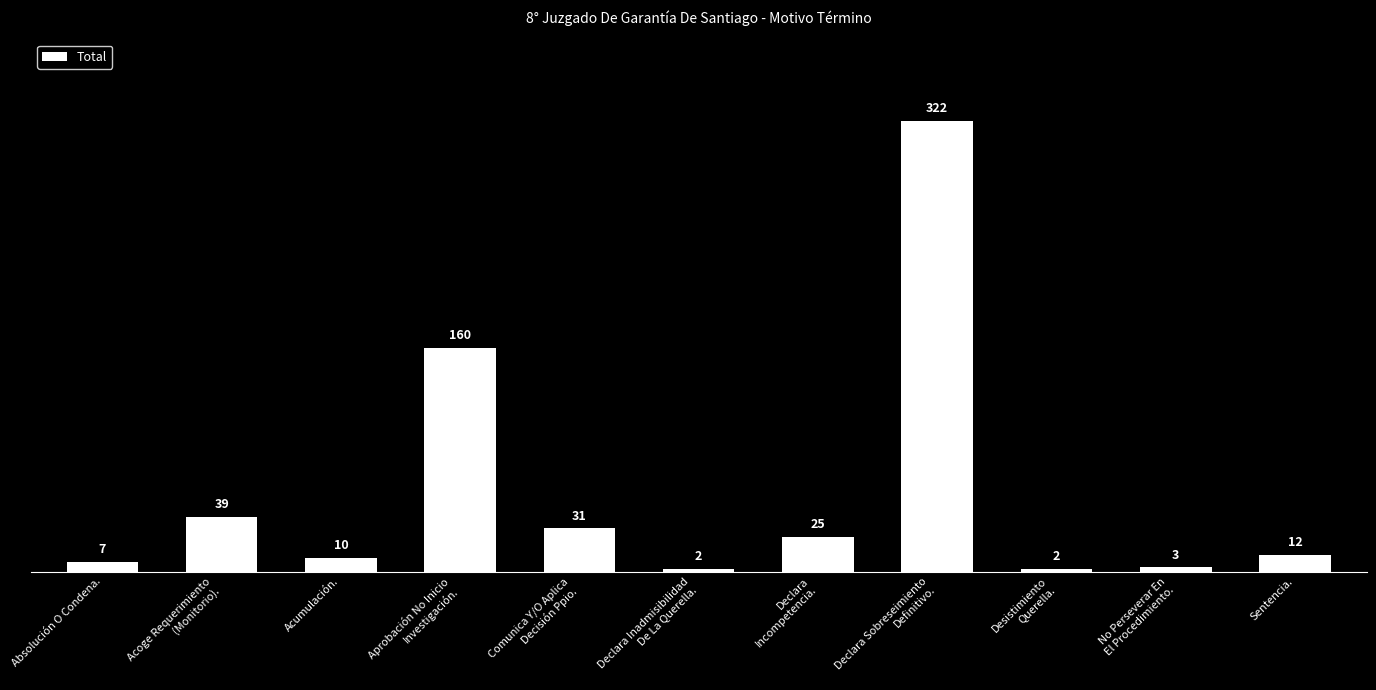

True or false: the data shows 160 at Aprobación No Inicio
Investigación..

True